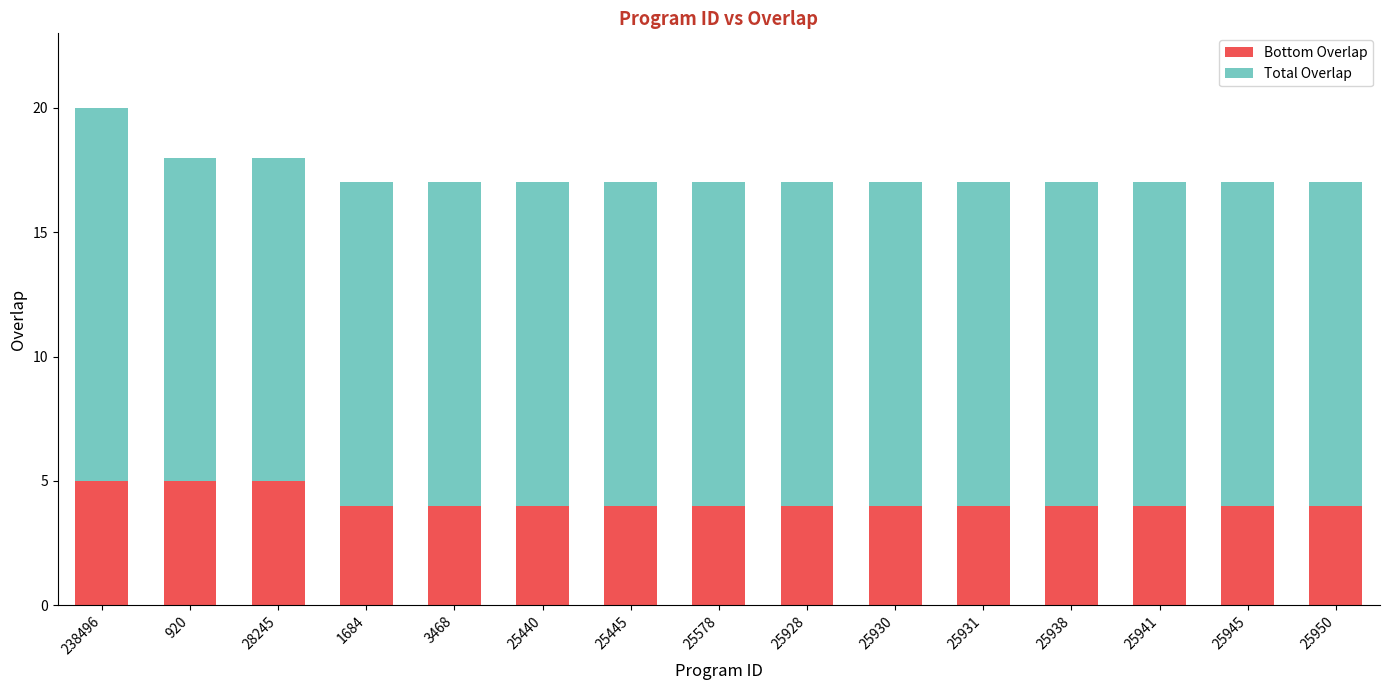

What is the total value across all series at 1684?

17